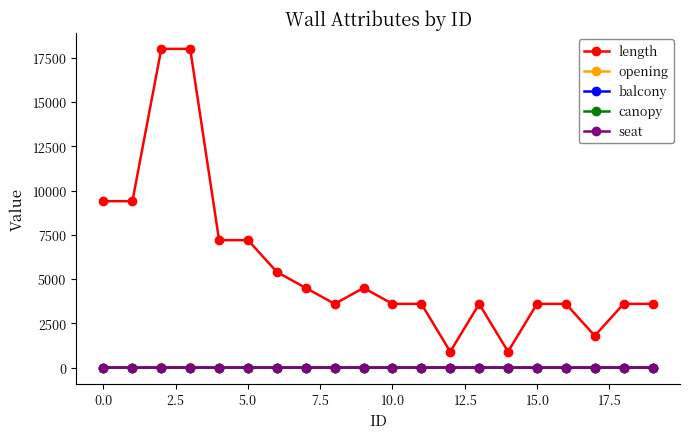

Does the chart have visible grid lines?

No